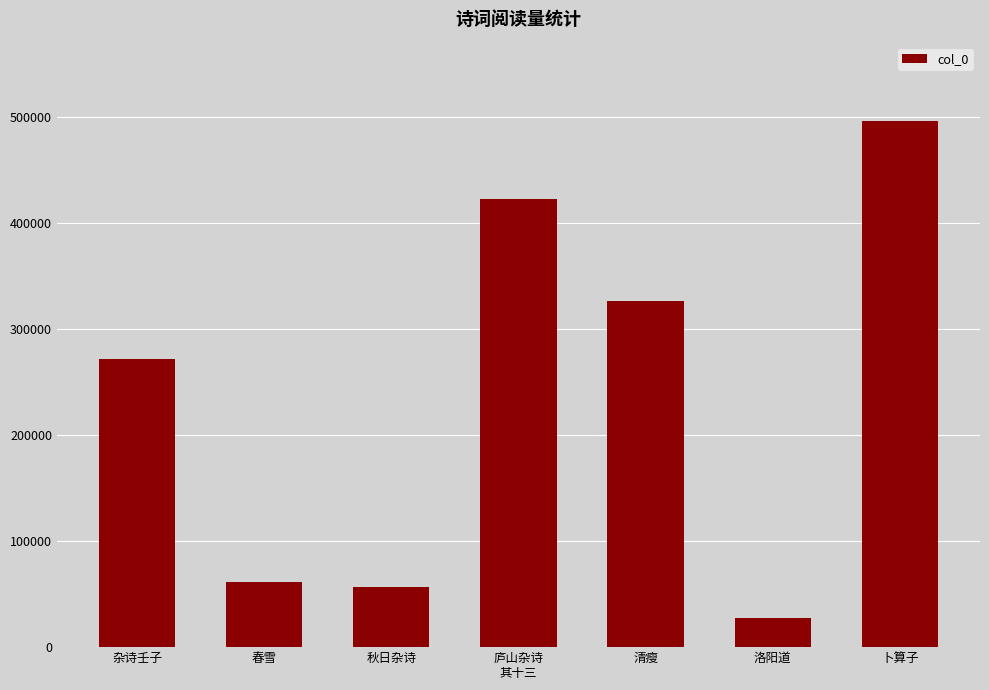

Reading left to right, list all the values displayed in this chart.

杂诗壬子=271928	春雪=61756	秋日杂诗=56665	庐山杂诗
其十三=422978	清瘦=326417	洛阳道=27244	卜算子=496882